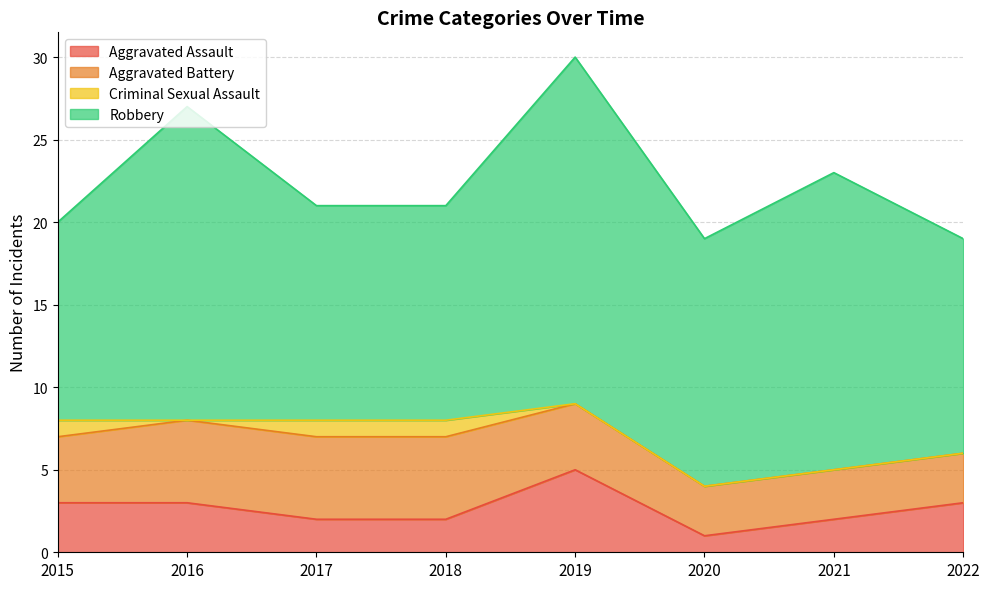

Count the number of data series in this chart.

4